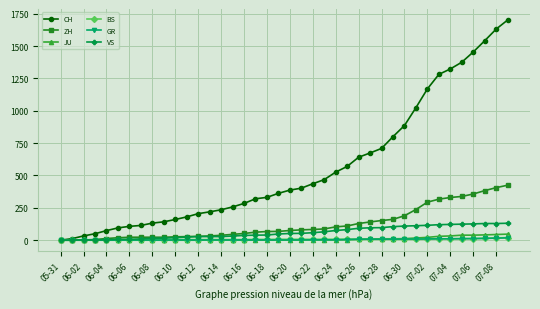

Which series has the widest spread of values?

CH